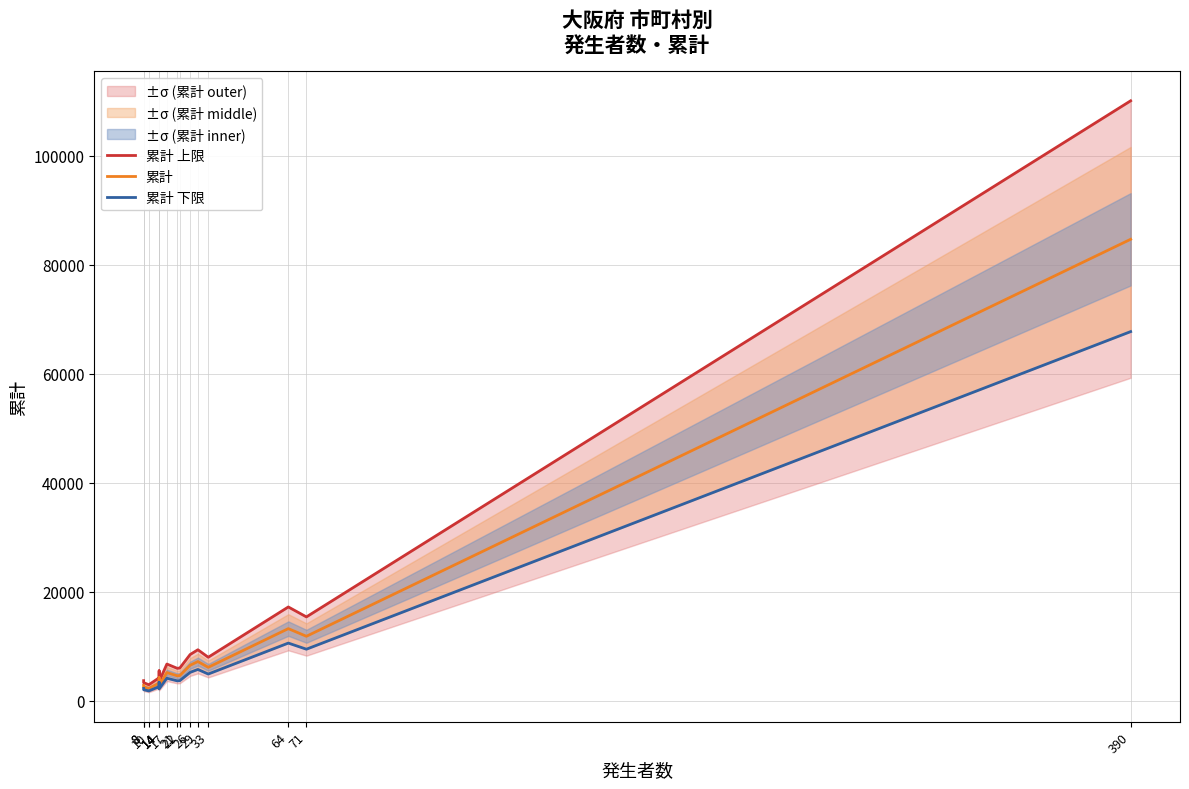

Where is the first local minimum for 累計 下限?

10